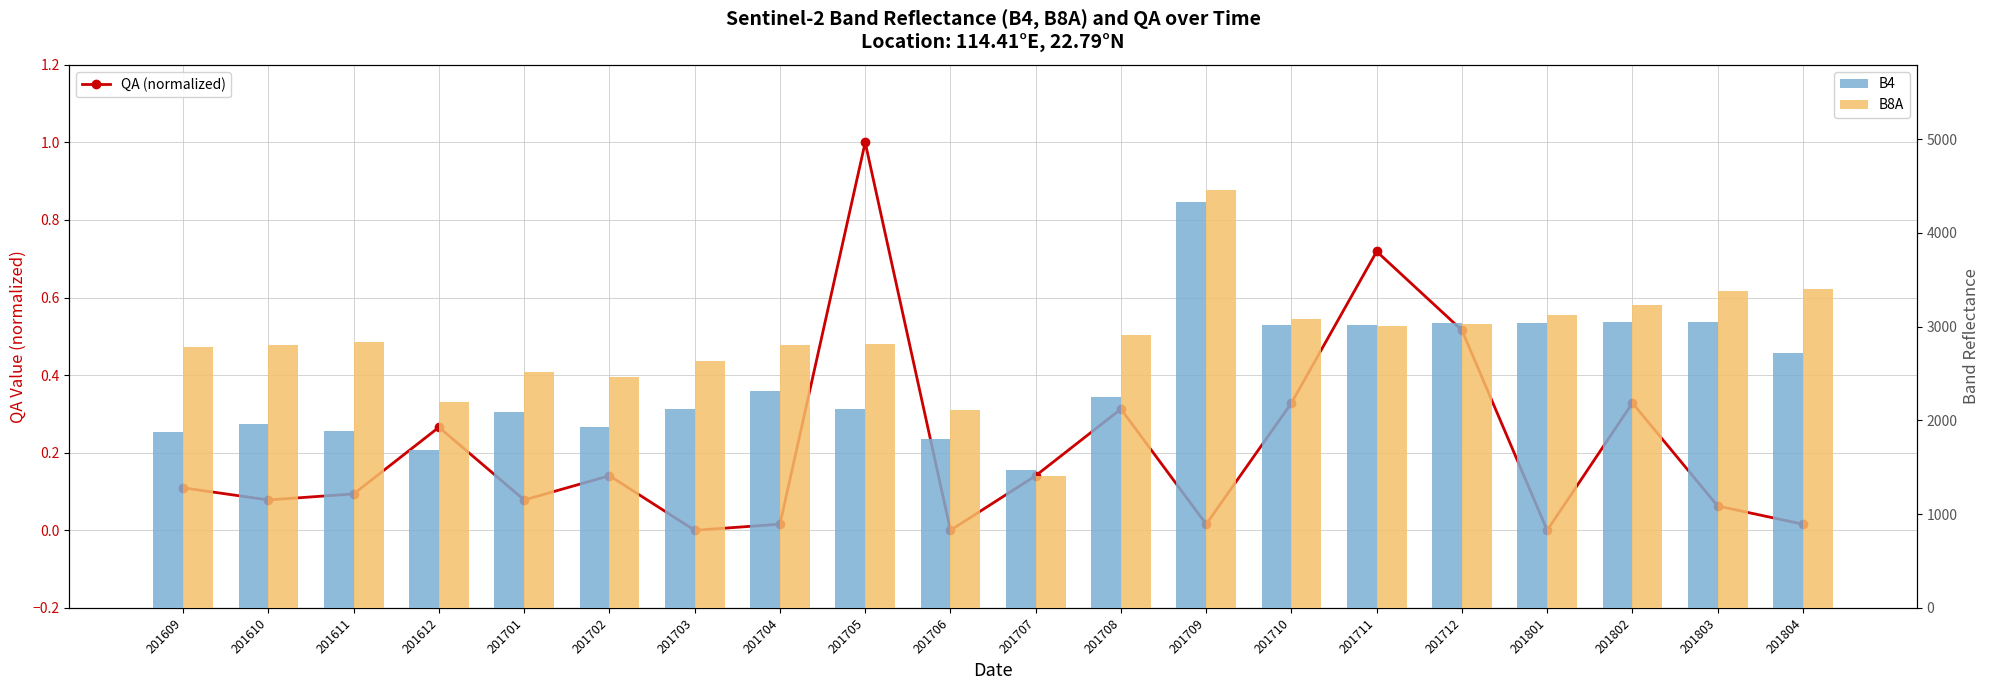

What is the value of the B8A bar at the 19th from the left?

3382.0